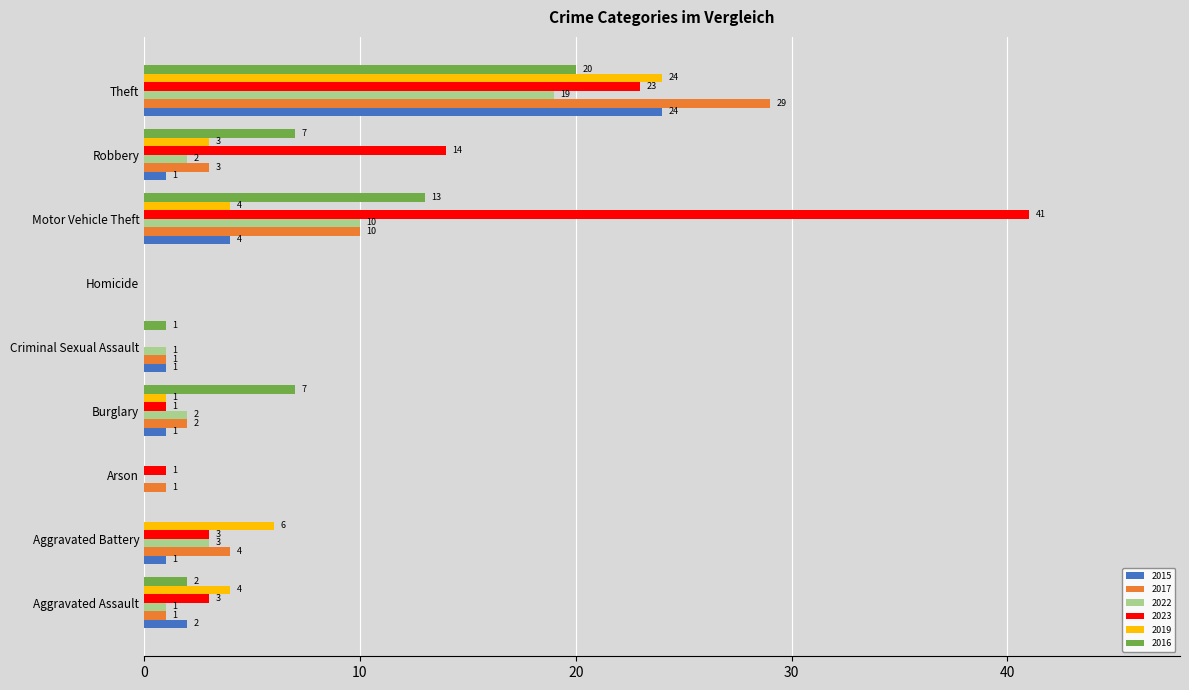

What is the approximate value of 2022 at Aggravated Battery, to the nearest 5?

5